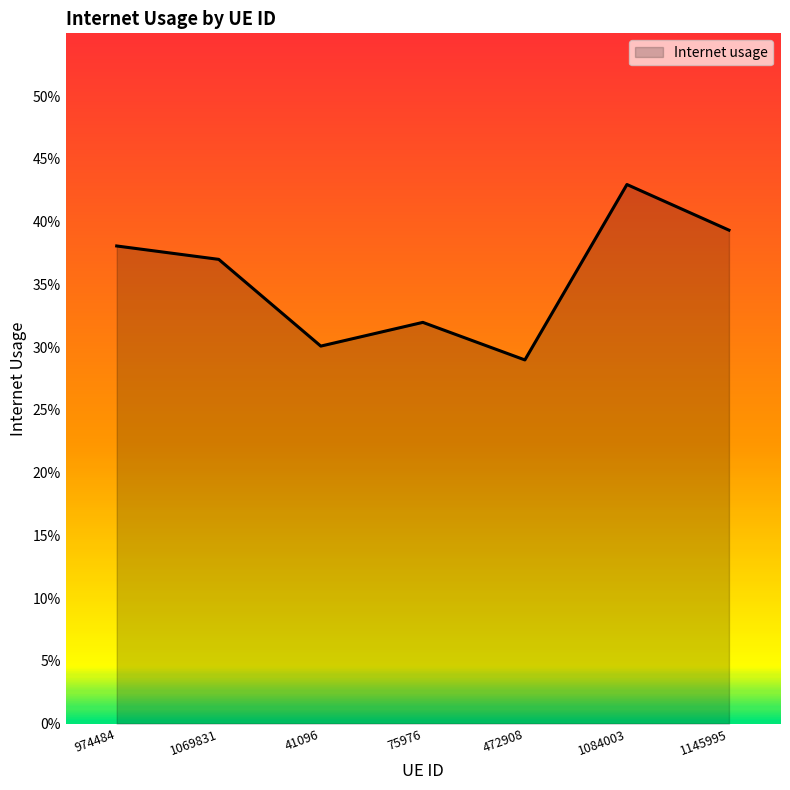

Does the chart have visible grid lines?

No